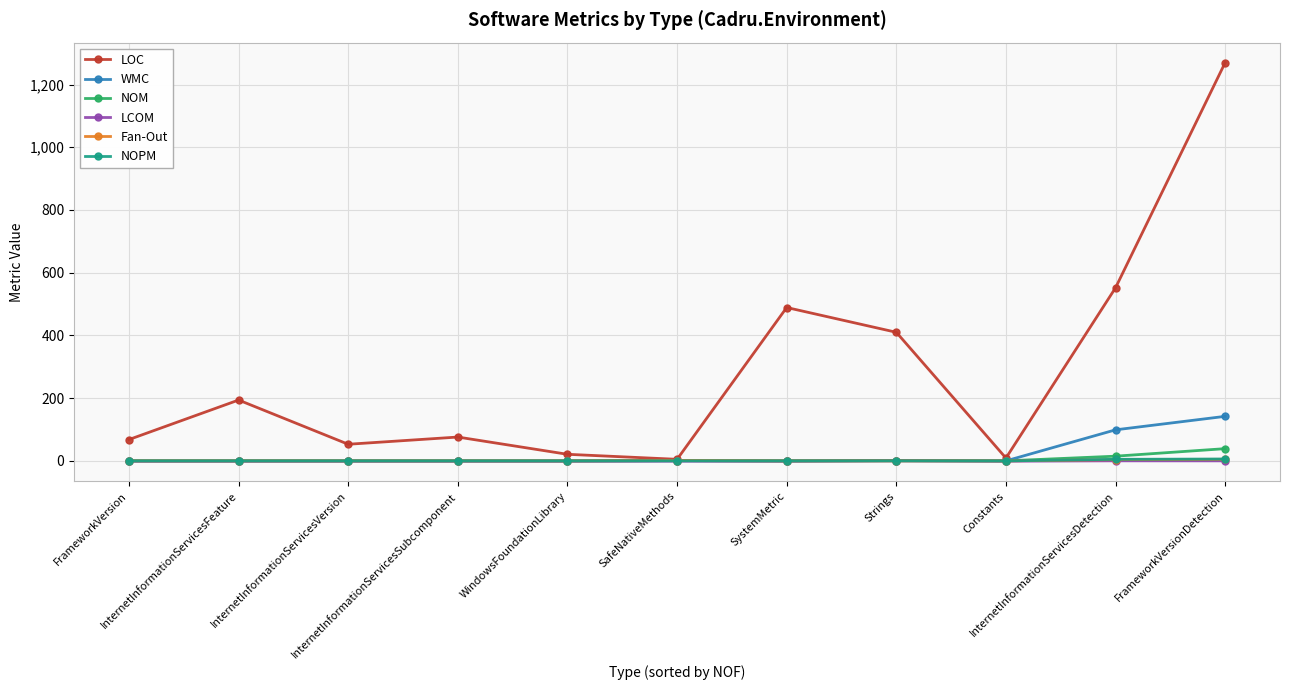

Is this an area chart (filled region under the line)?

No